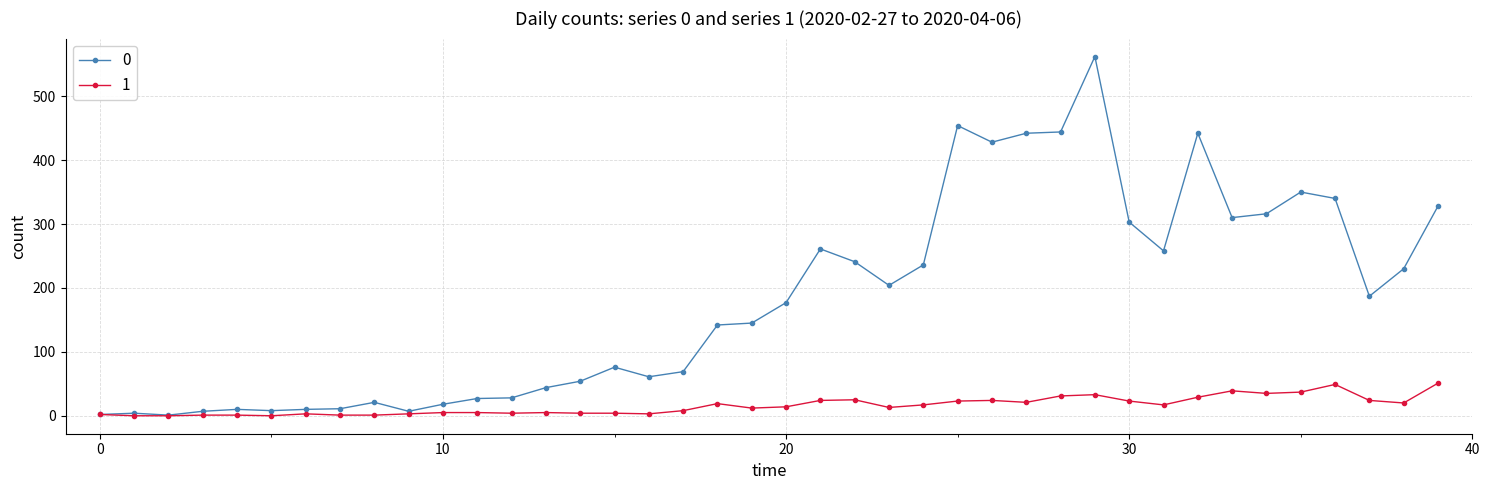

What is the maximum value shown in the chart?

562